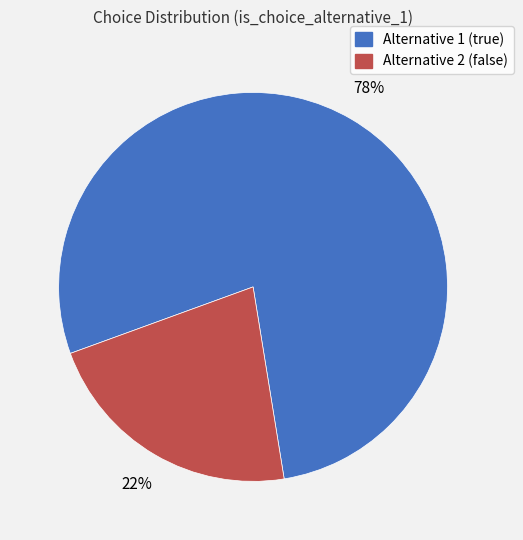

Does any single category account for the majority?

Yes